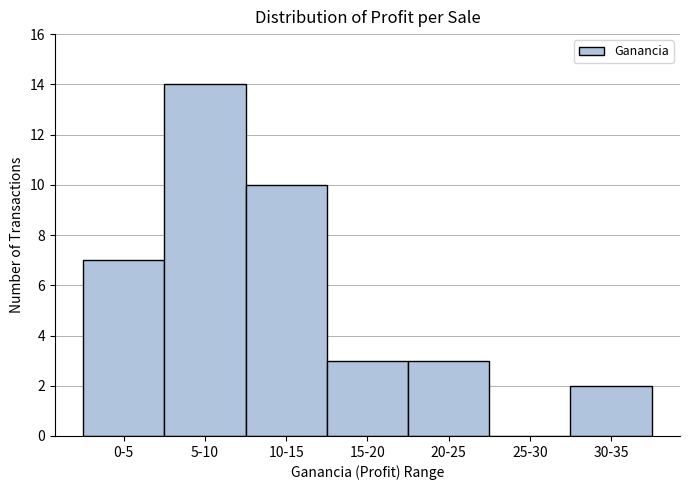

Reading right to left, what are all the values shown in this chart?

30-35=2	25-30=0	20-25=3	15-20=3	10-15=10	5-10=14	0-5=7